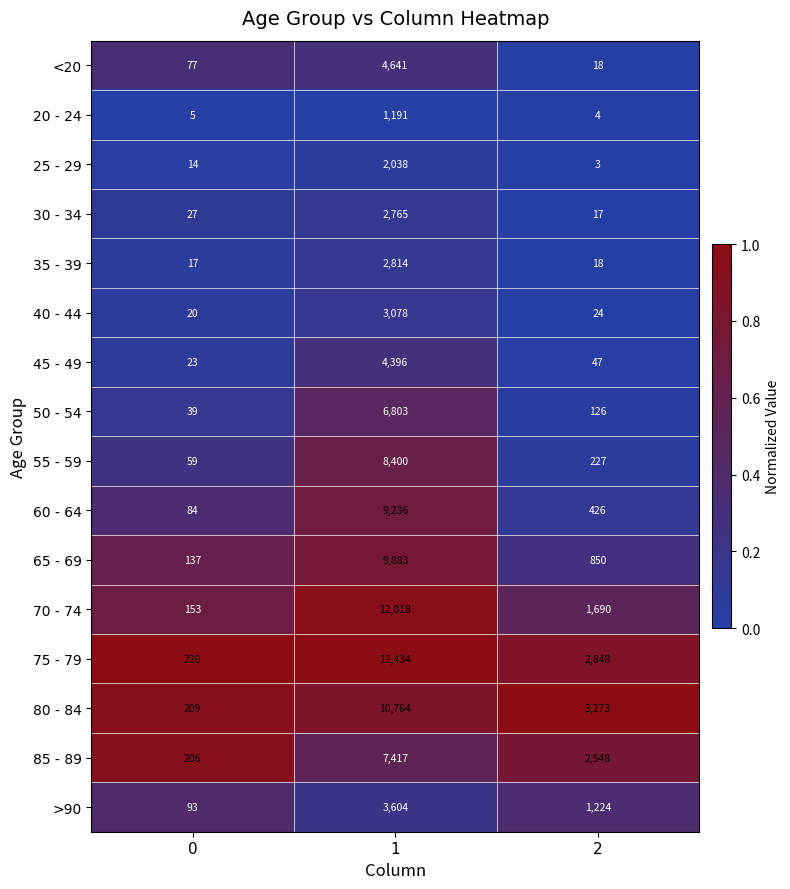

What is the approximate value of 25 - 29 at 0, to the nearest 10?

10